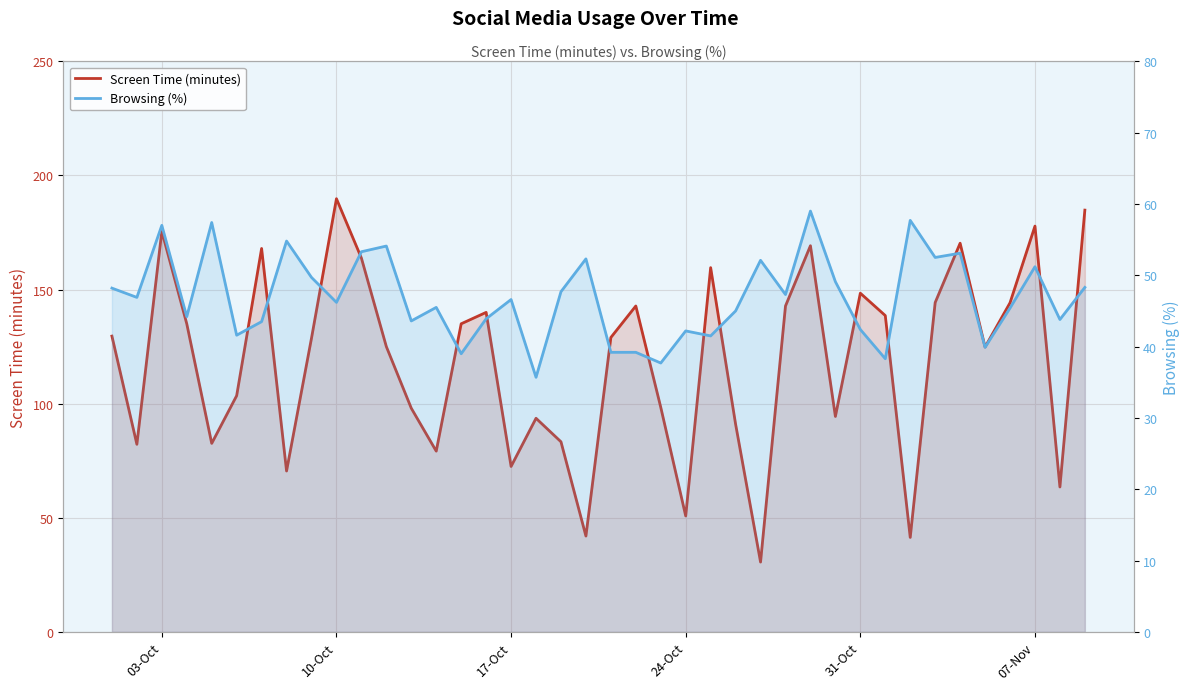

True or false: Screen Time (minutes) has a value of 186.3 at 15.

False